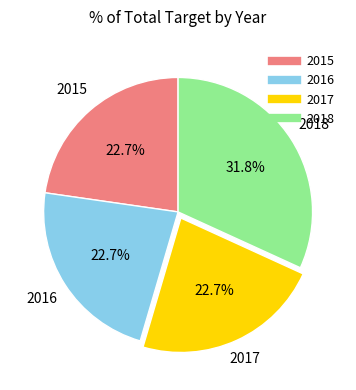

Is 2016 the majority of the pie?

No